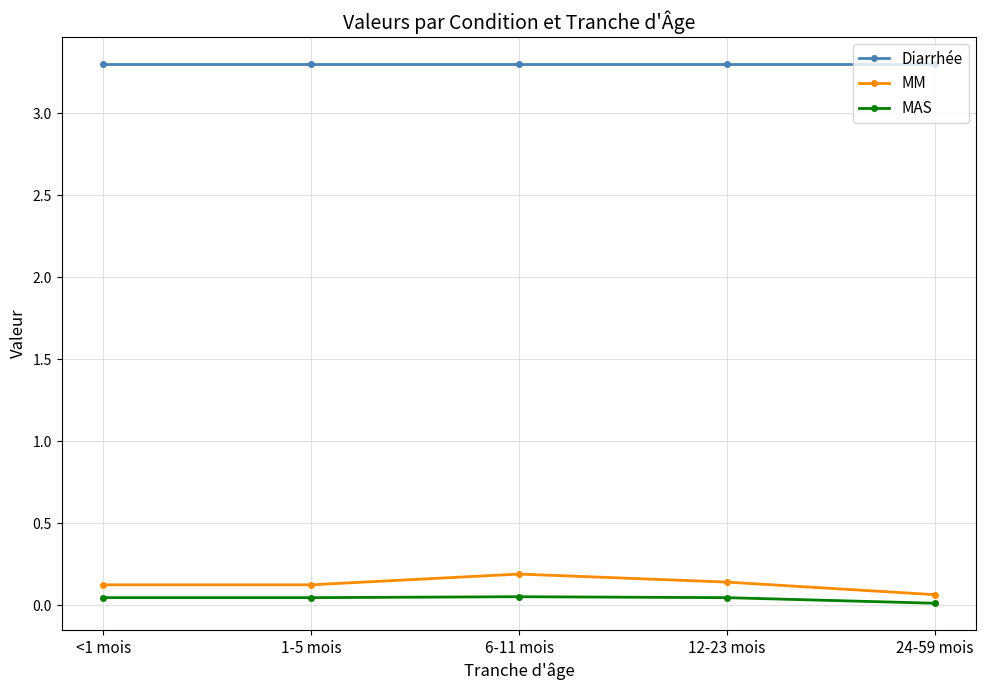

True or false: Diarrhée and MM intersect in this chart.

False